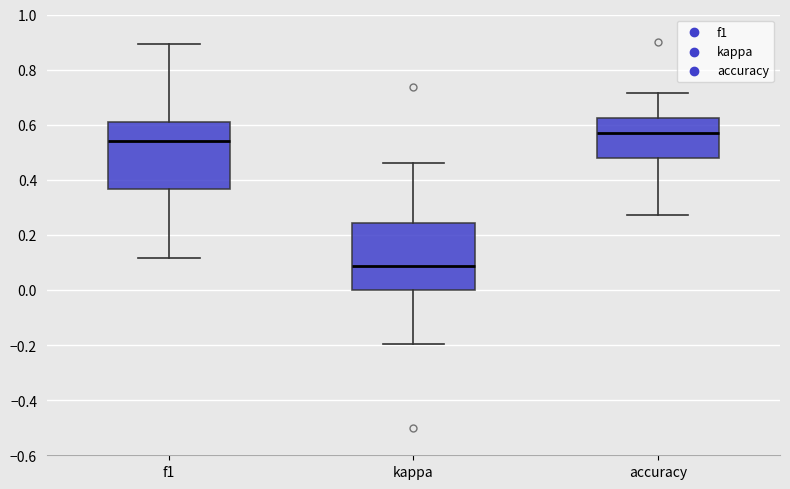

Which box has the lowest median line?

kappa